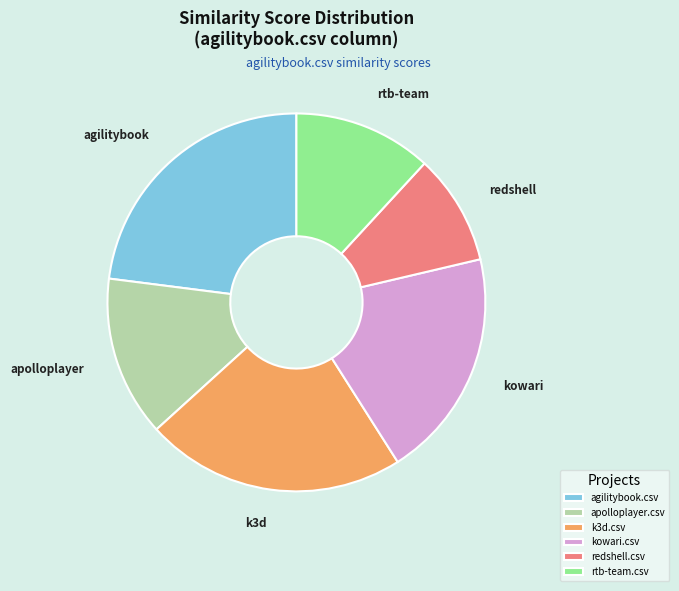

Which category has the smallest portion of the pie?

redshell.csv